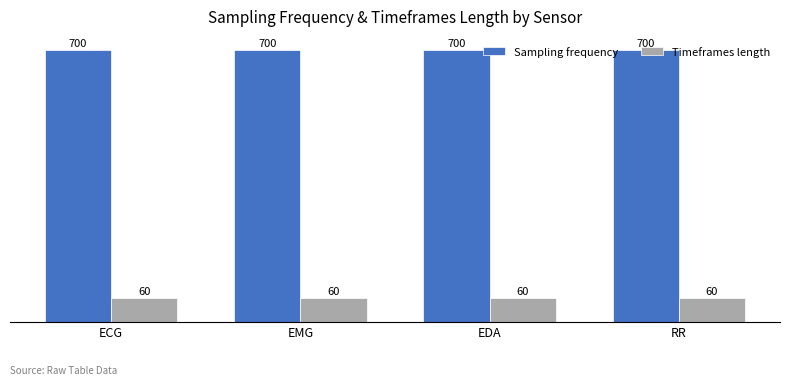

What is the spread (max minus min) of values at EDA?

640